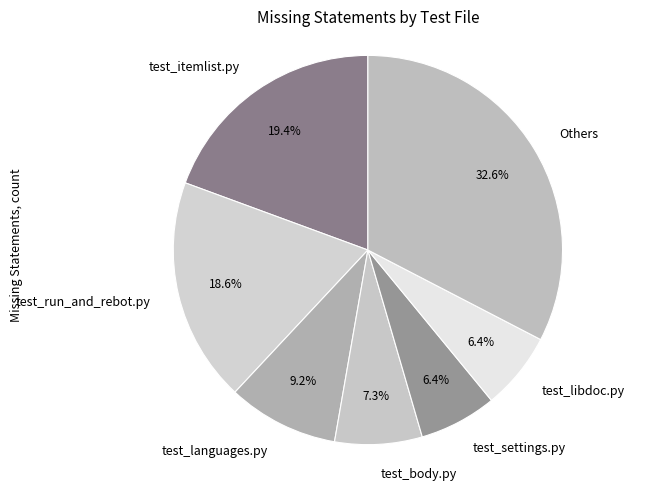

Is it true that test_body.py is 7% of the pie?

True